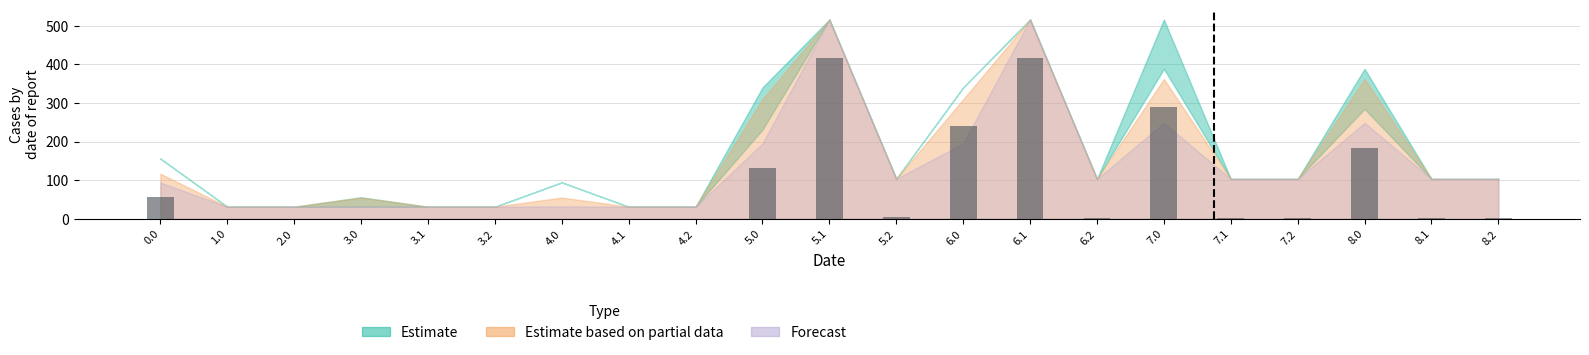

What is the greatest value displayed?

416.0